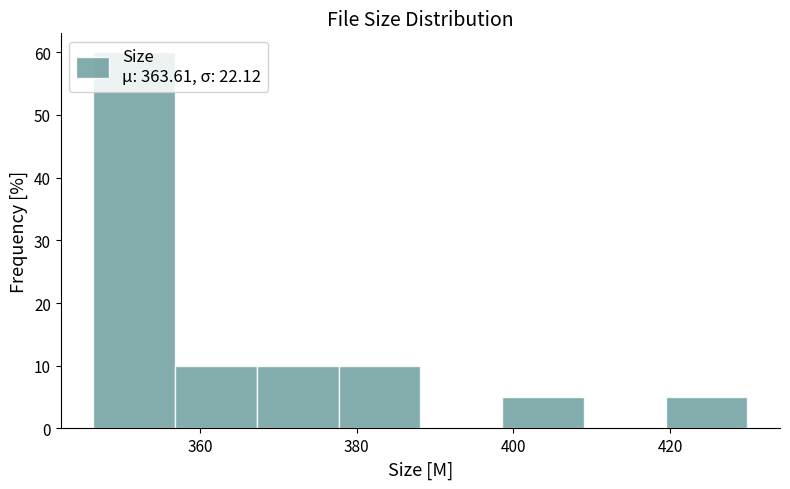

Which range on the x-axis has the tallest bar?

346 to 356